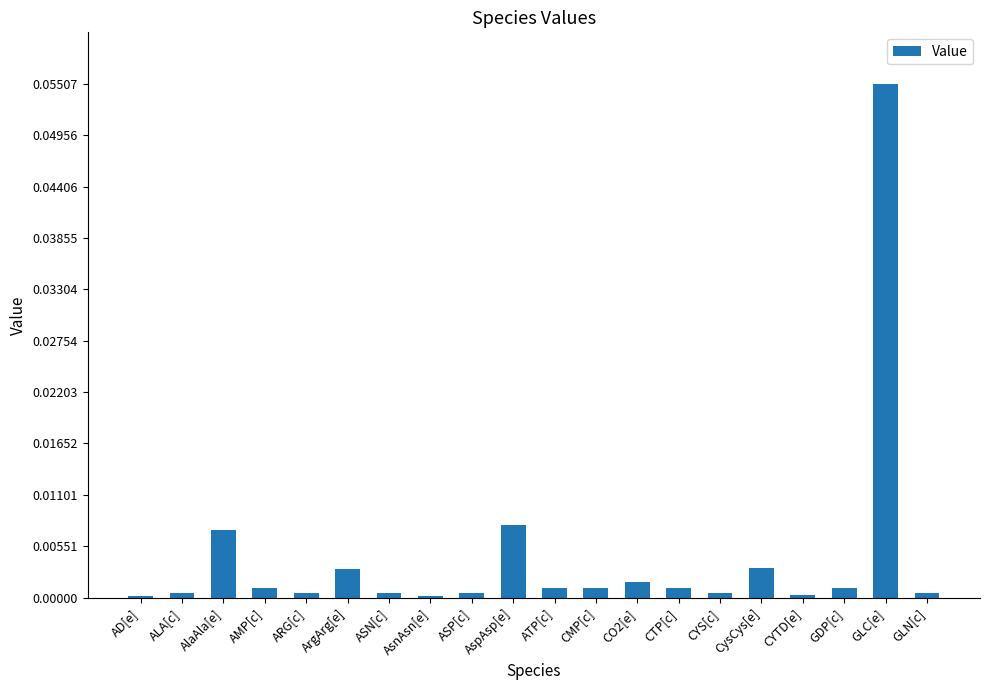

At which category does the chart reach its peak across all series?

GLC[e]